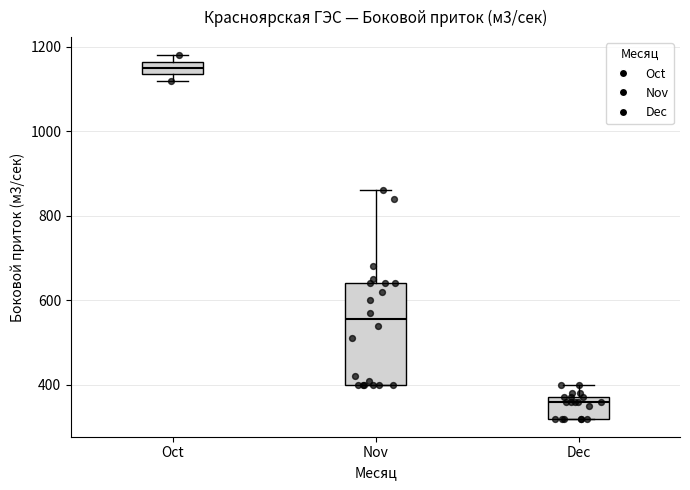

Which box's median line is the highest?

Oct